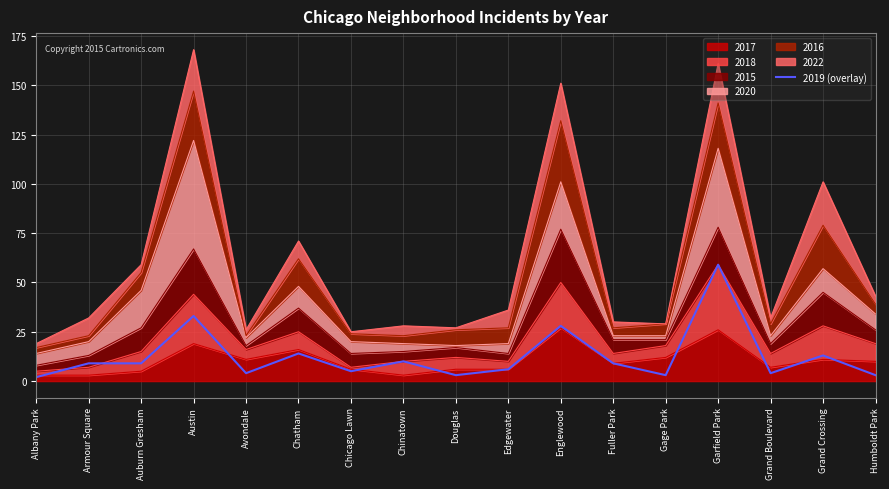

Count the number of categories in the chart.

17